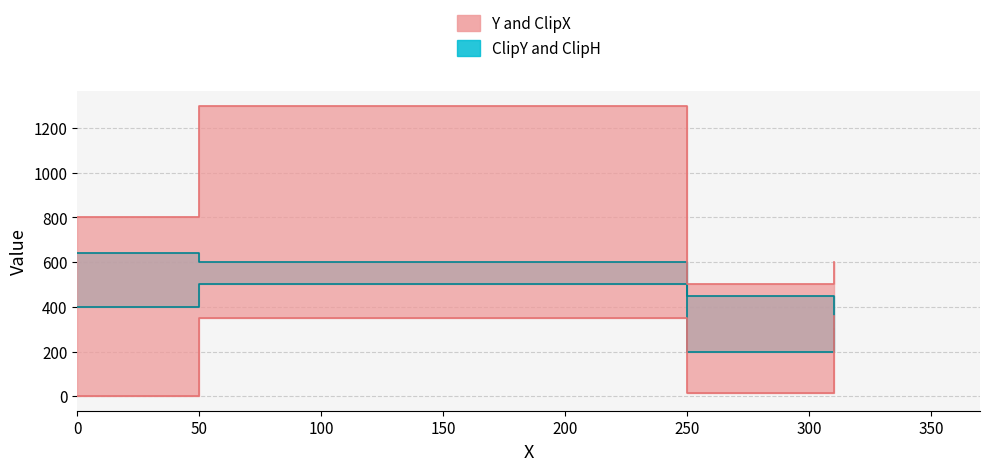

Is the value of ClipY at 250 greater than the value of ClipH at 310?

No